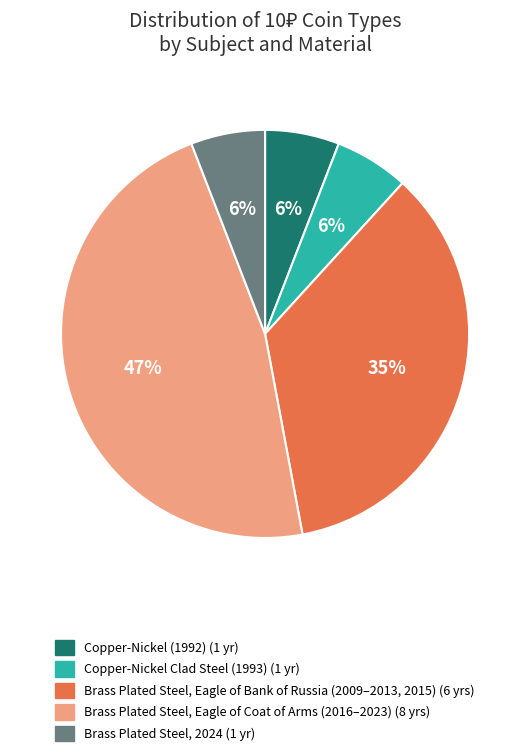

To the nearest percent, what is the average slice percentage?

20%